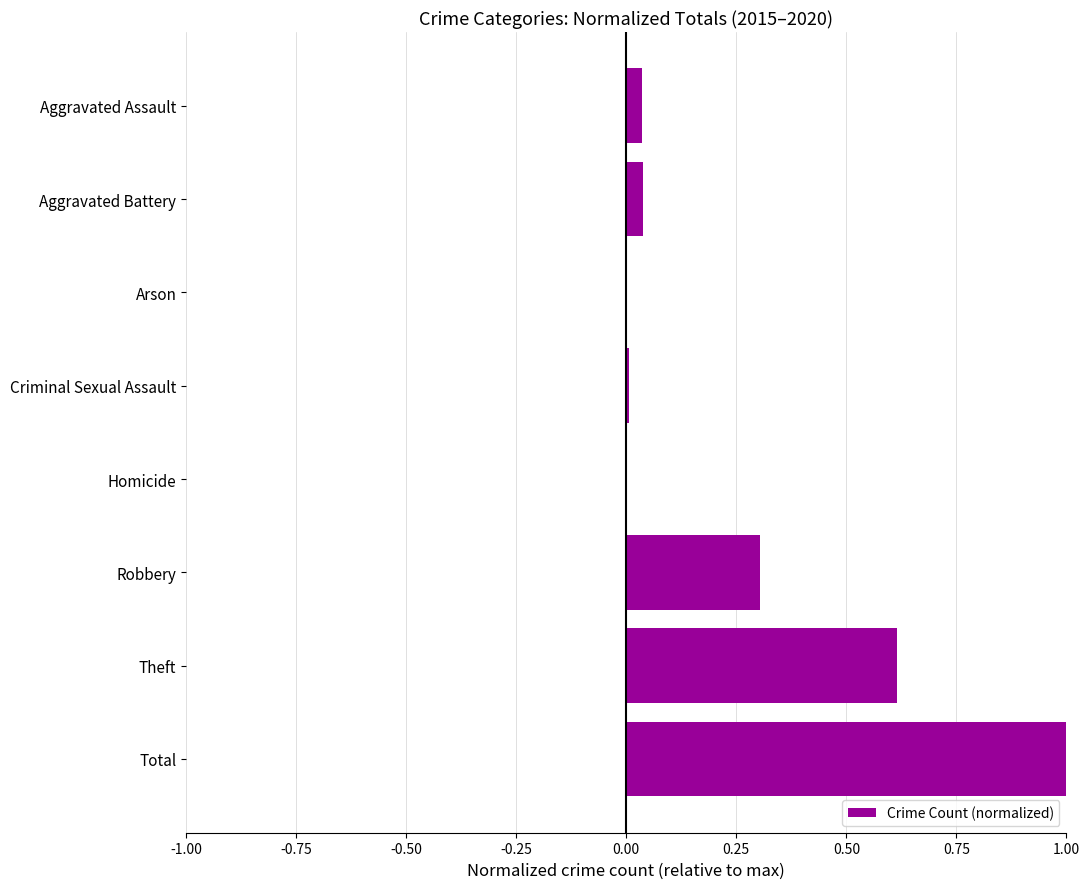

The value at Robbery is 0.1. True or false?

False